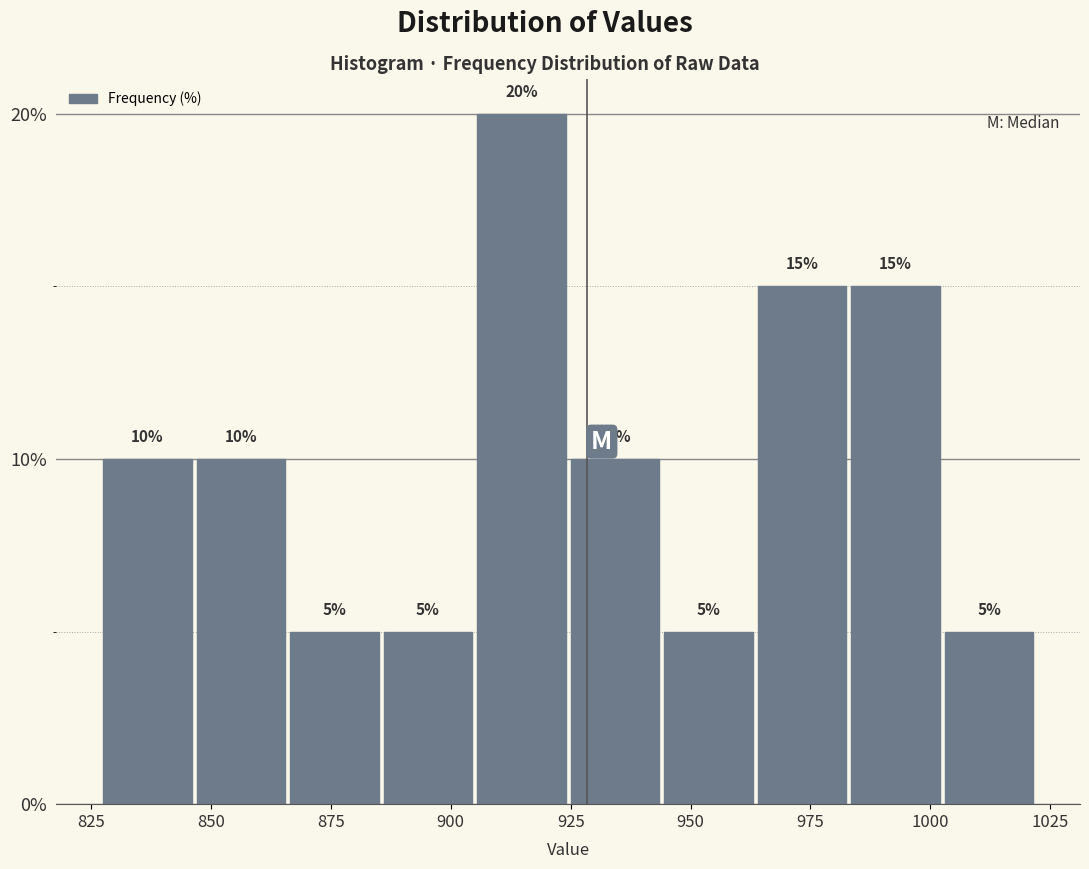

Around what value on the x-axis is the tallest bar? Give the approximate position of its centre, as read against the axis.

915